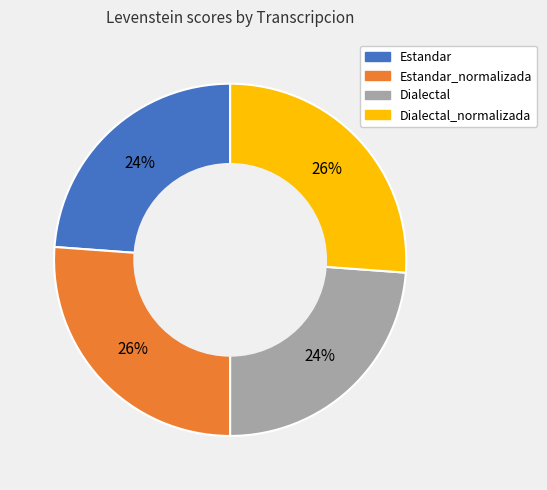

Is there any slice that represents more than half of the pie?

No